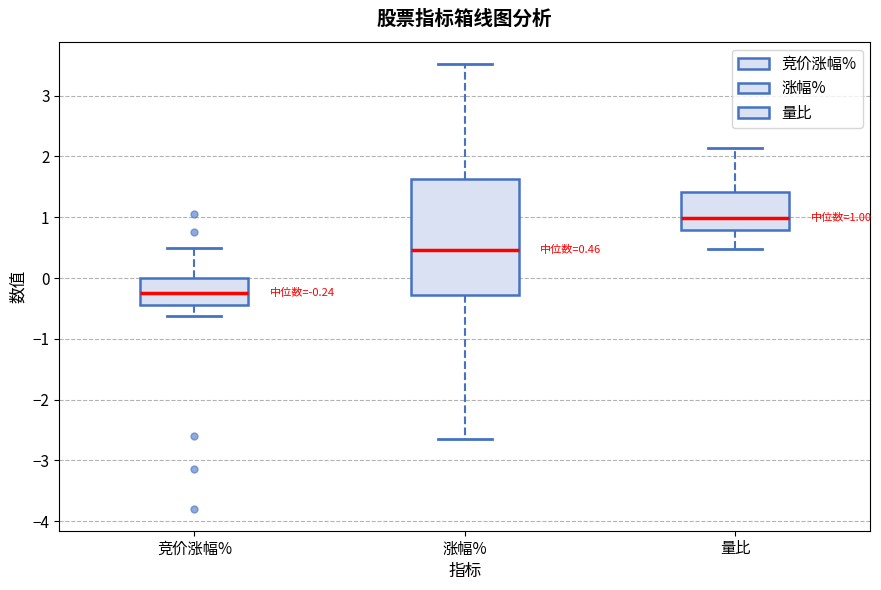

Which box is the tallest, from its lower edge to its upper edge?

涨幅%